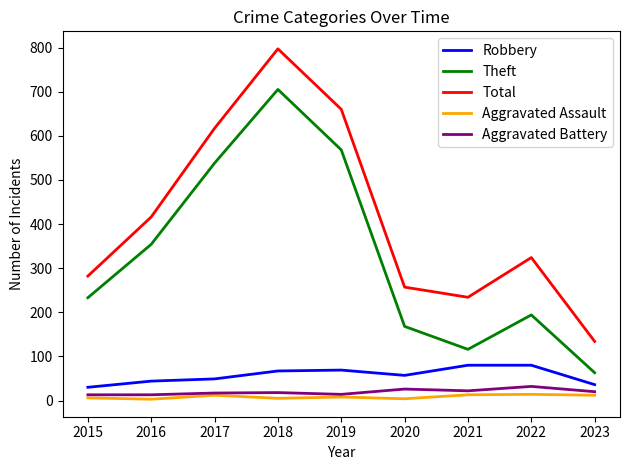

What is the difference between the maximum and second lowest values in the Theft series?

589